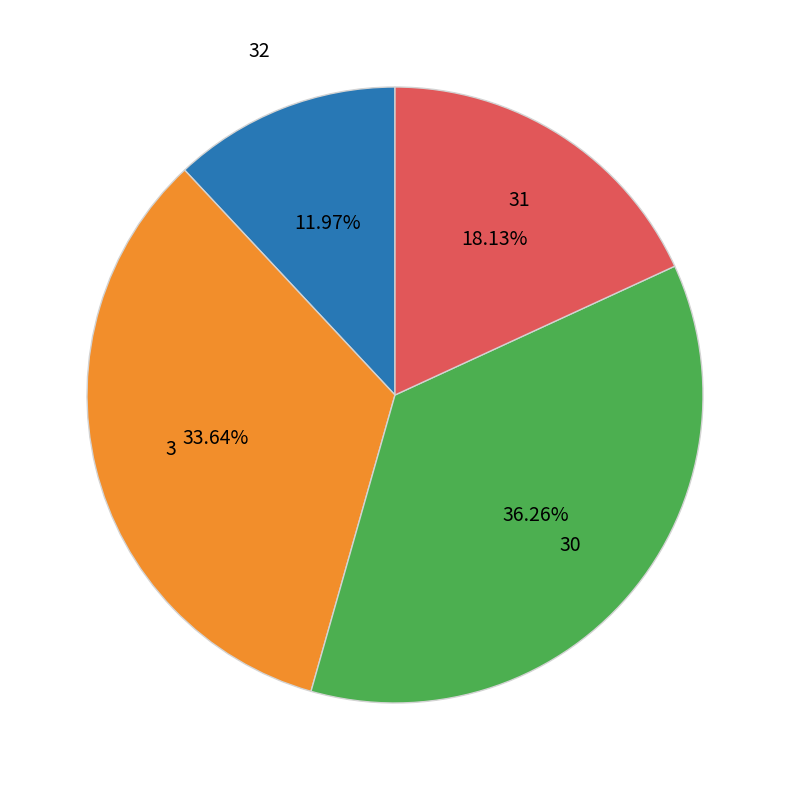

Is there any slice that represents more than half of the pie?

No